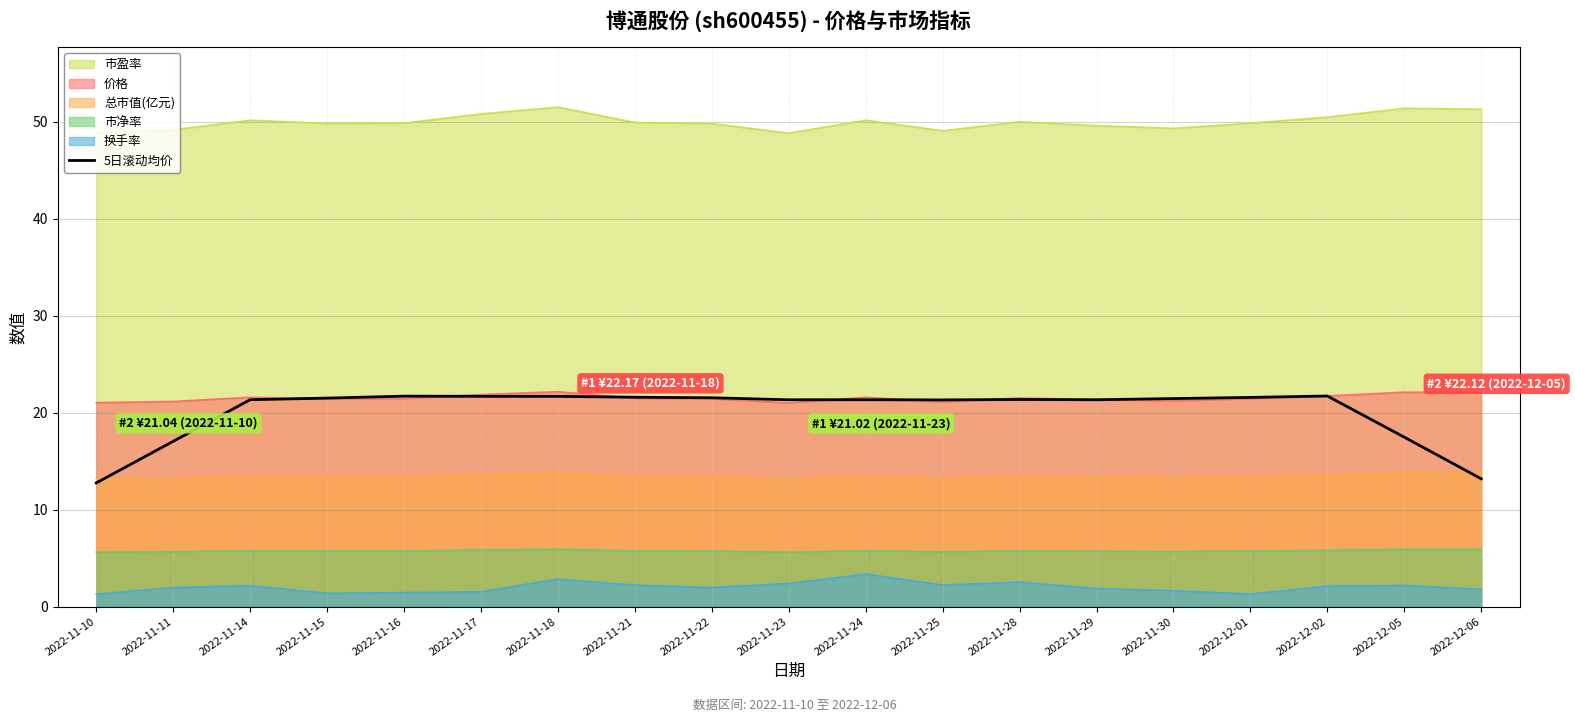

What position from the right is 2022-11-17?

14